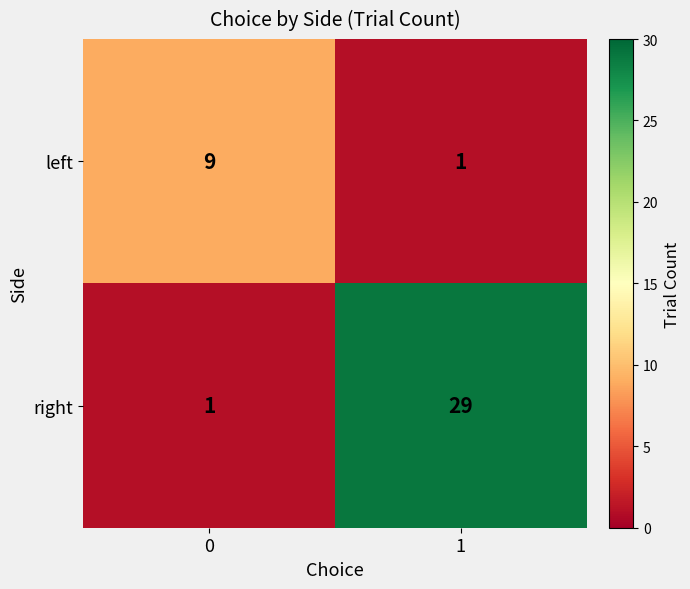

Which series has the largest total across all categories?

right